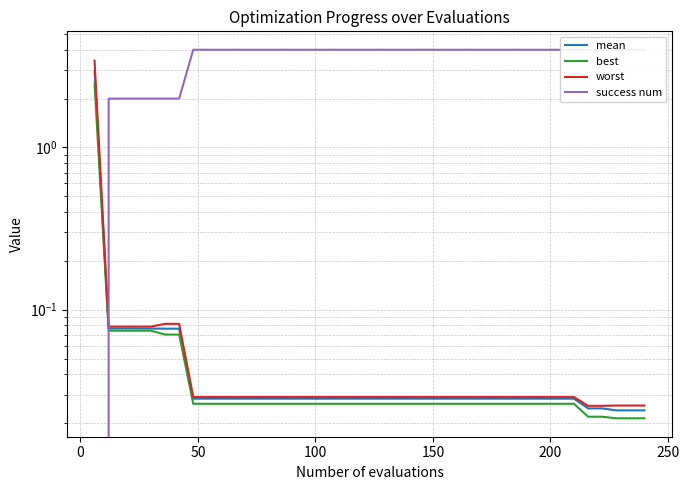

Which series ends up on top after the final intersection of success num and best?

success num